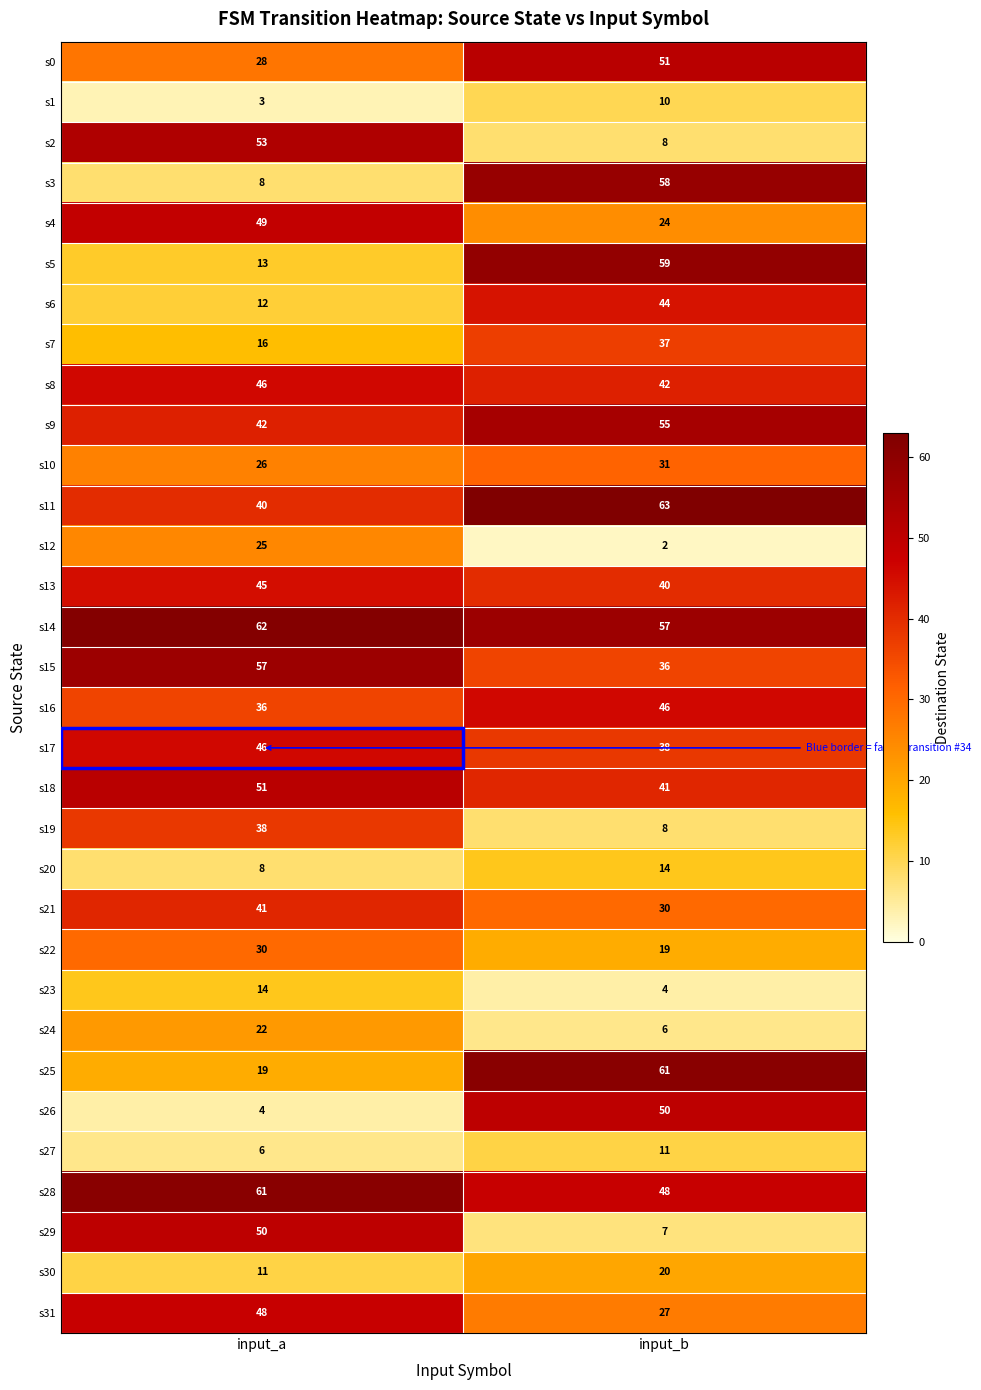

What is the sum of all s18 values?

92